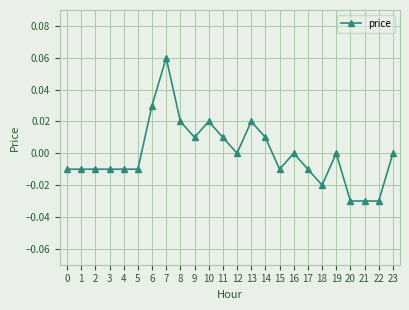

Which category has the highest value across all series?

7